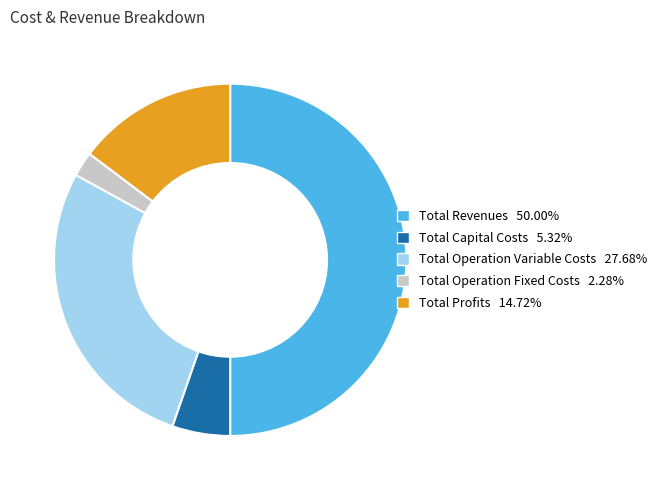

Which slice is the largest?

Total Revenues